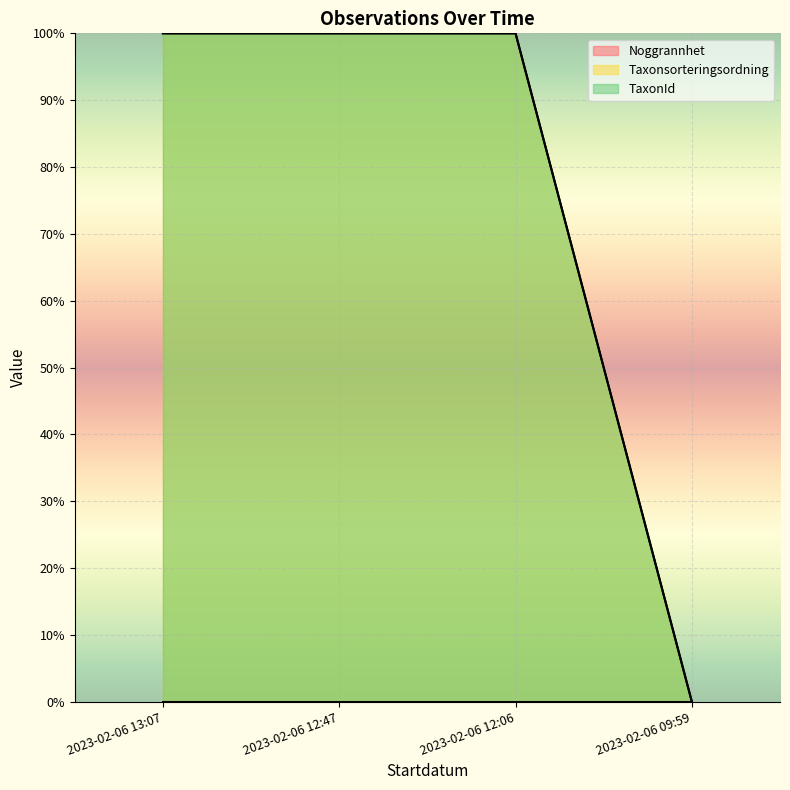

How many data points in Taxonsorteringsordning are above 99?

3